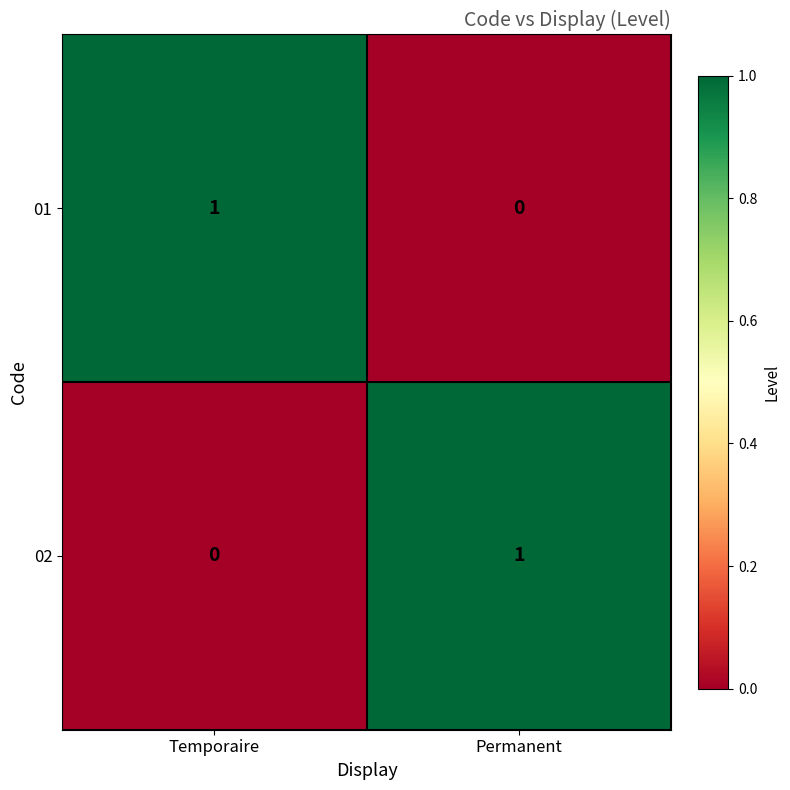

Rank the series at Permanent from highest to lowest value.

02, 01